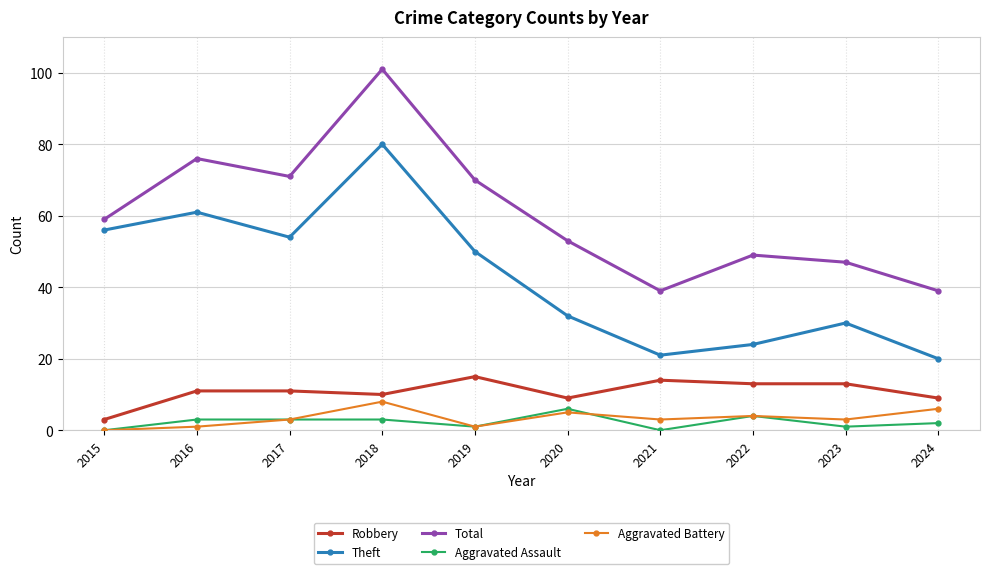

What is the sum of all Aggravated Assault values?

23